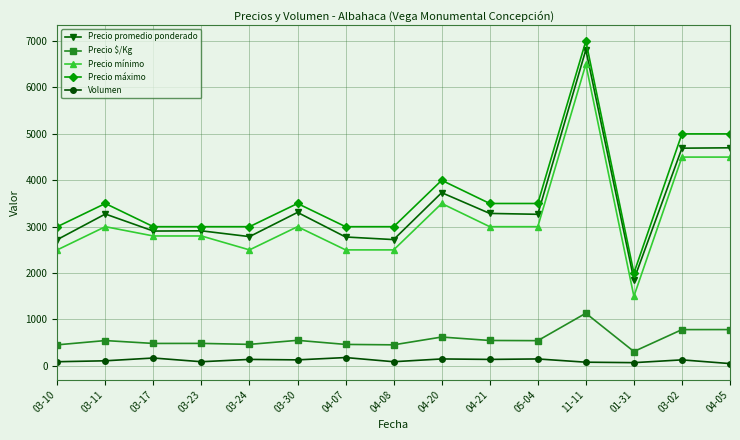

What is the sum of all Volumen values?

1770